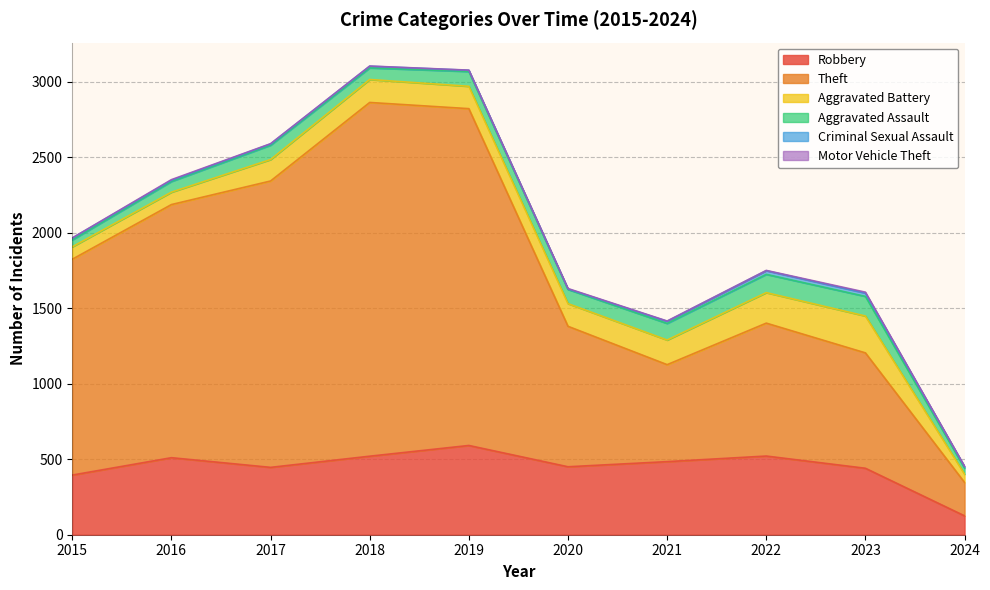

Count the number of categories in the chart.

10